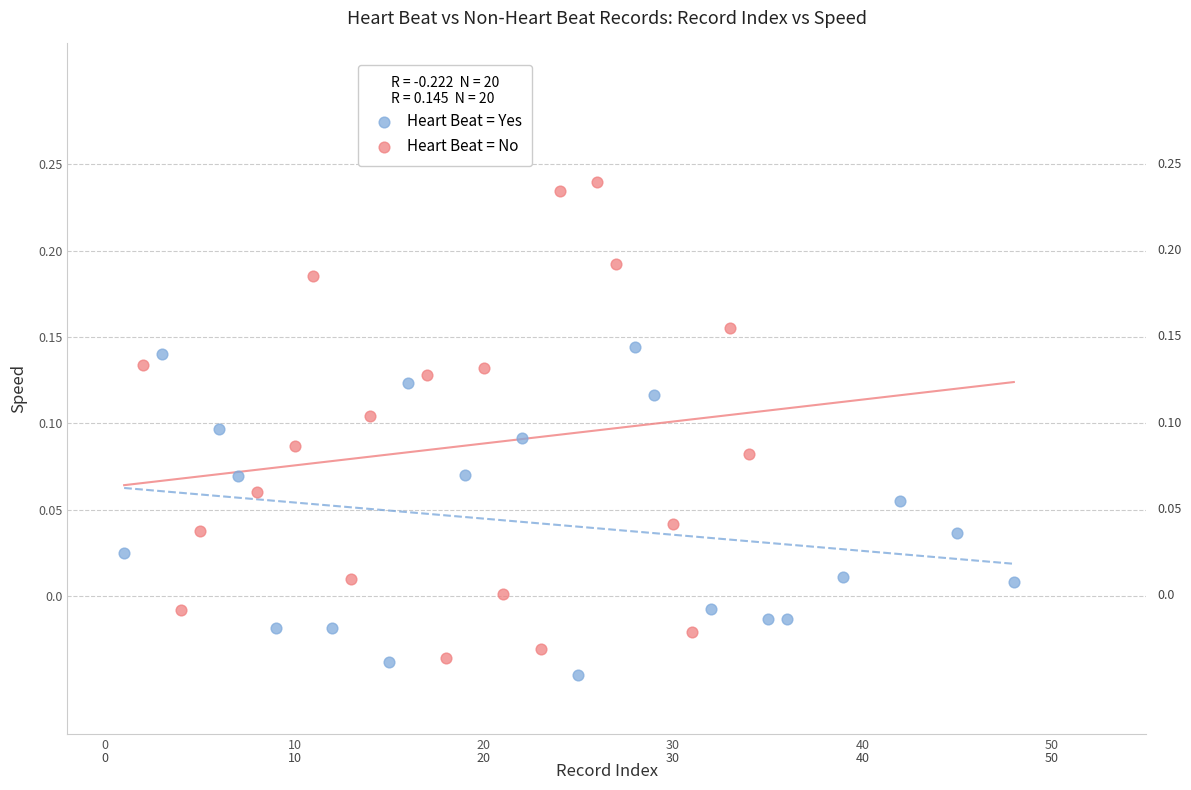

Which series reaches the maximum Y coordinate?

Heart Beat = No